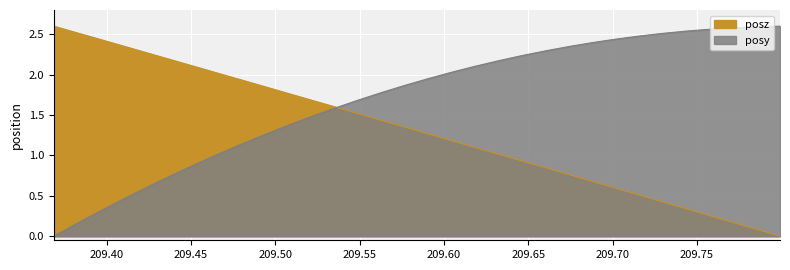

What position from the right is 209.5912?

16